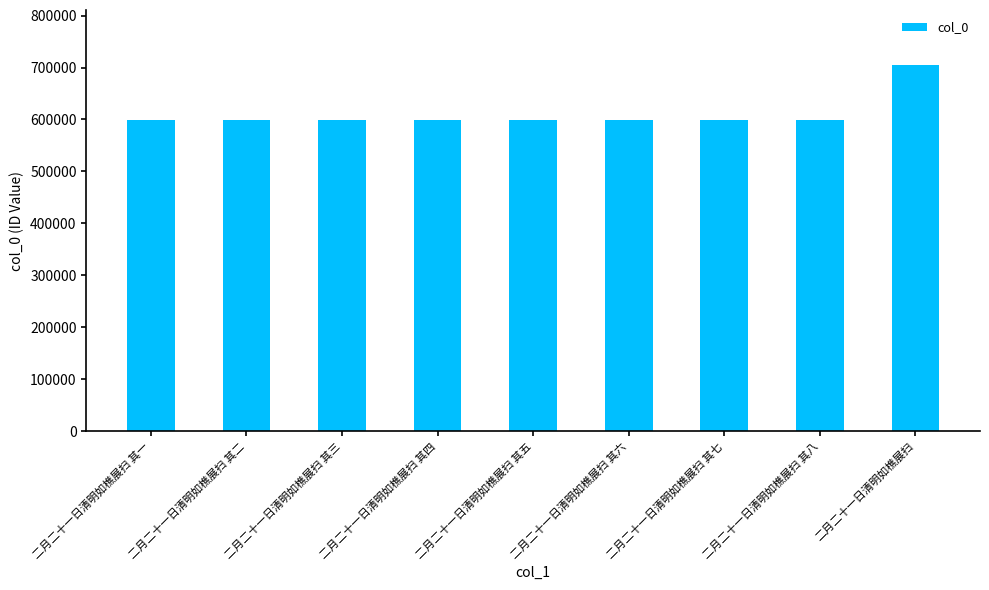

What is the approximate value at 二月二十一日清明如樵展扫 其八?

599755